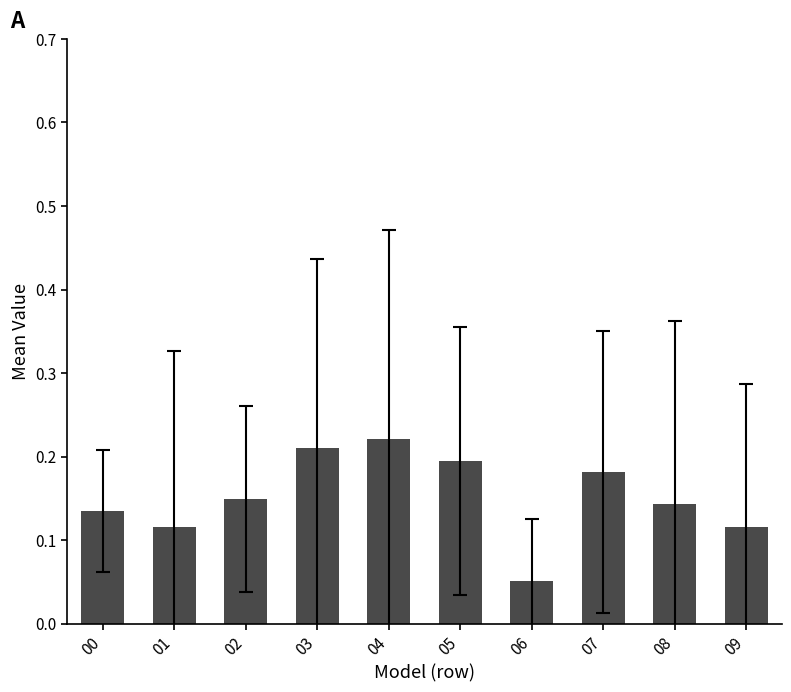

Which category has the lowest value across all series?

06